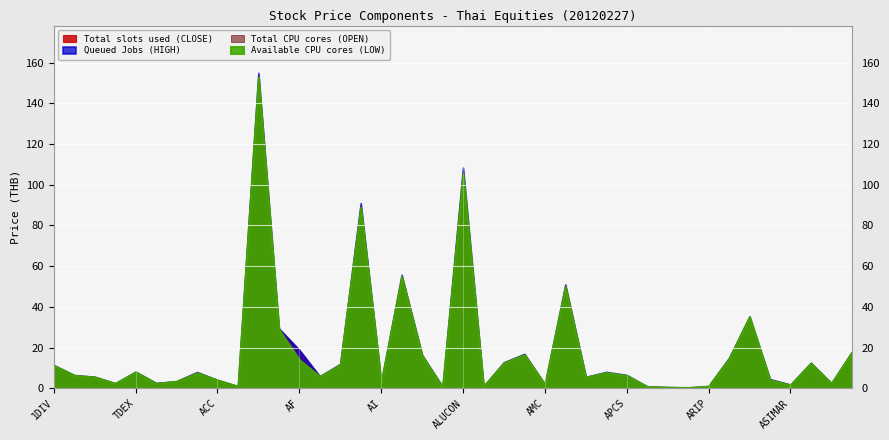

Read the Total slots used (CLOSE) value at AHC.

90.0